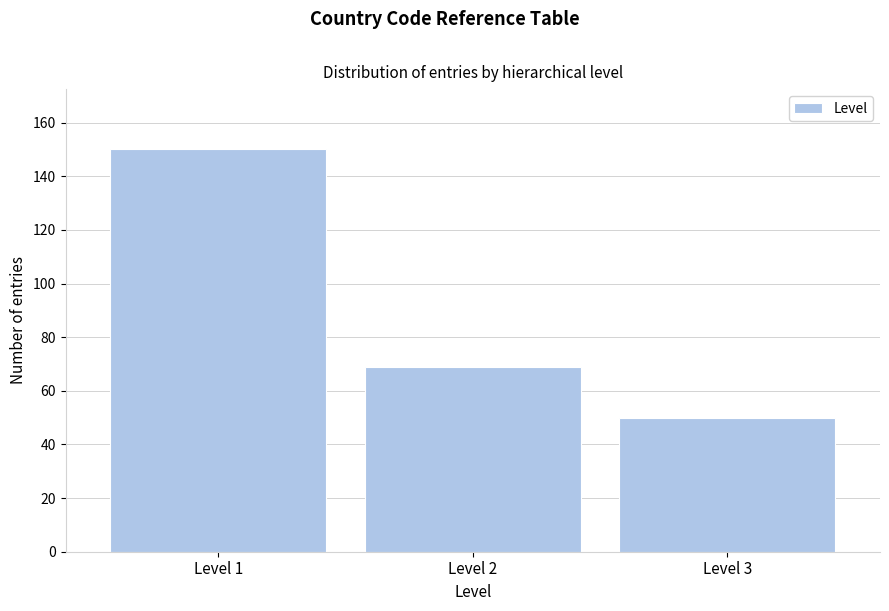

Reading left to right, transcribe all the data shown in this chart.

Level 1=150	Level 2=69	Level 3=50